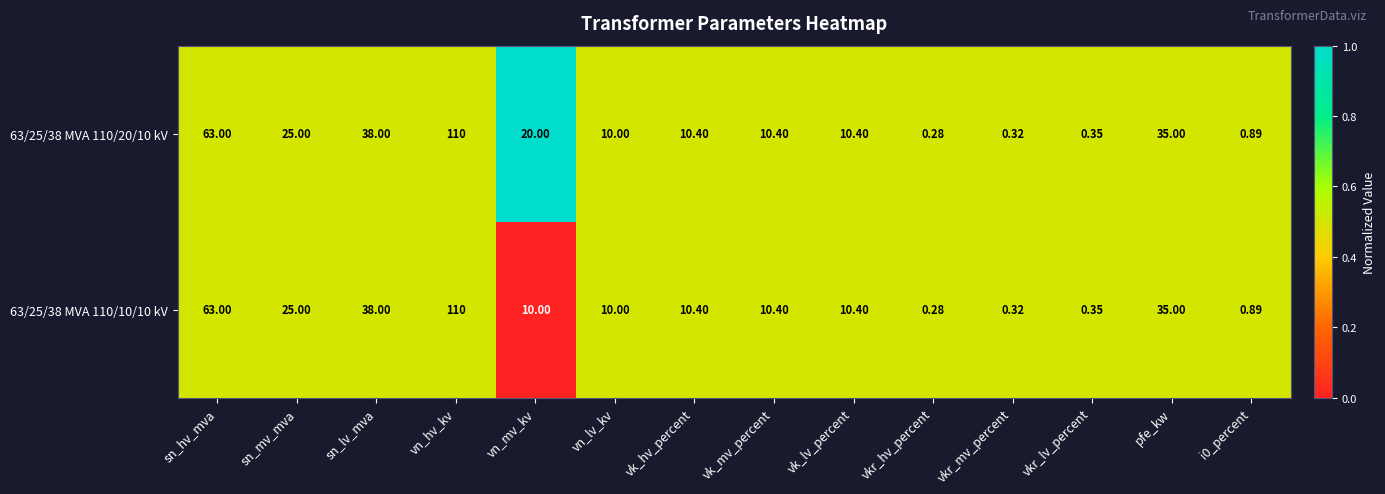

At which label does 63/25/38 MVA 110/20/10 kV reach its peak?

vn_hv_kv